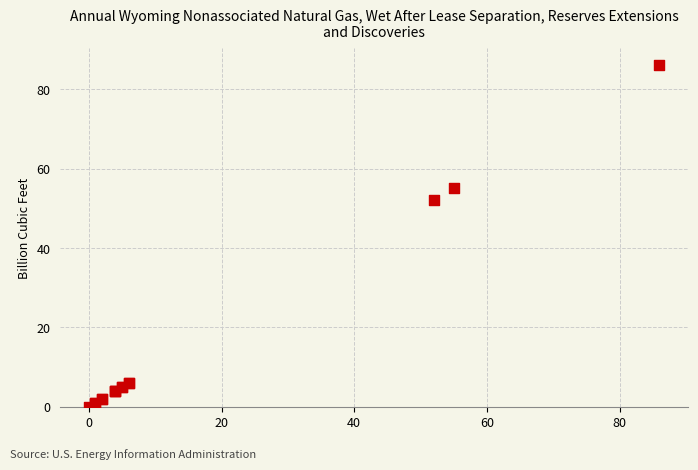

What Y value in the scatter plot is closest to 43?

52